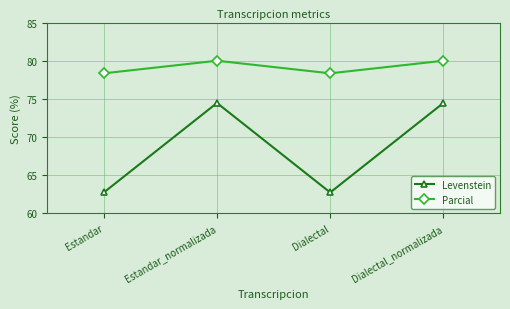

What is the label of the 2nd point from the left?

Estandar_normalizada